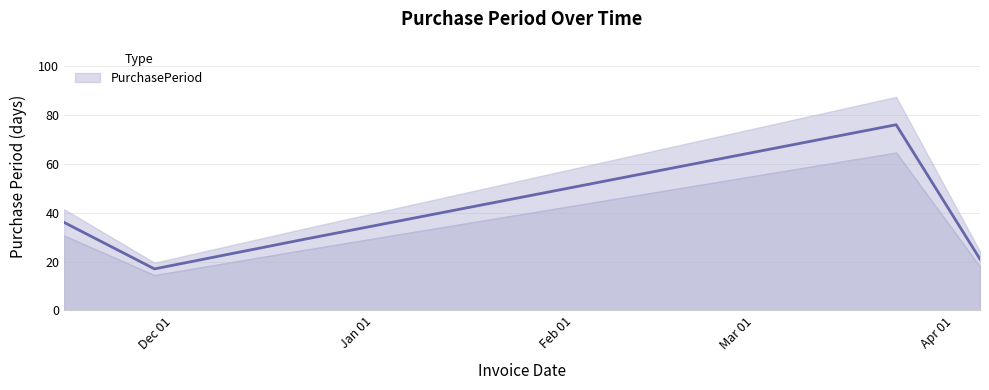

Reading right to left, extract all data points from this chart.

2017-04-05=21	2017-03-23=76	2016-12-21=29	2016-11-28=17	2016-11-14=36